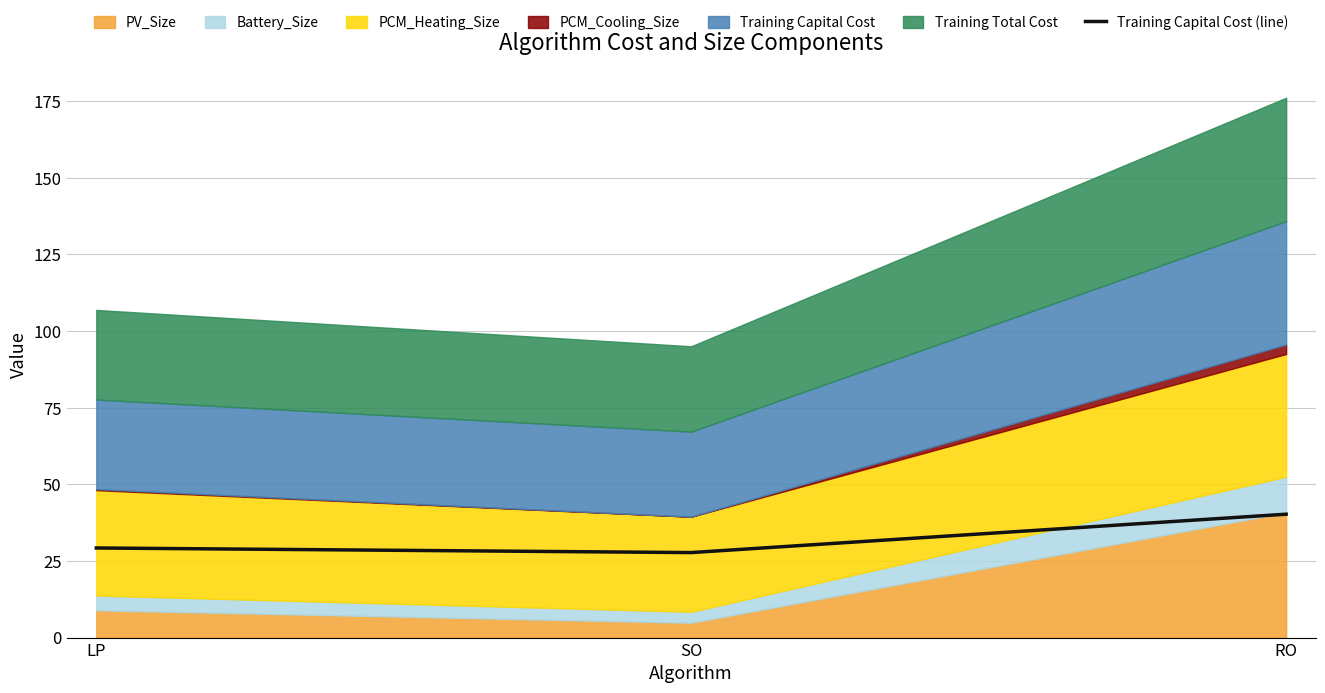

How many values are below 29?

1